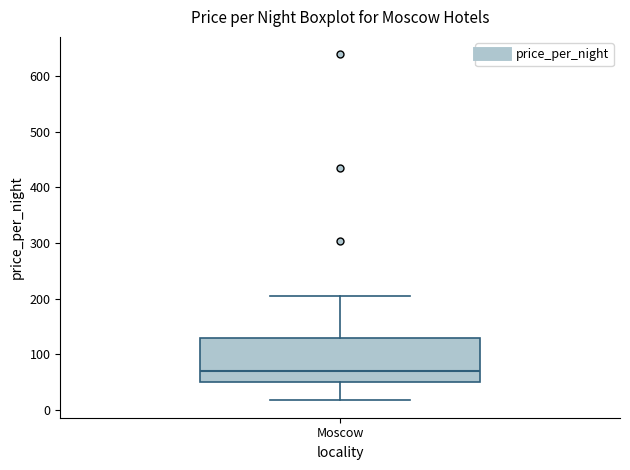

Read this box plot against the y-axis: the position of the median line, the range covered by the box, and the ends of both whiskers. The values are not printed on the chart, so give them approximately, as read against the axis.

median 70, box 50 to 130, whiskers 20 to 200